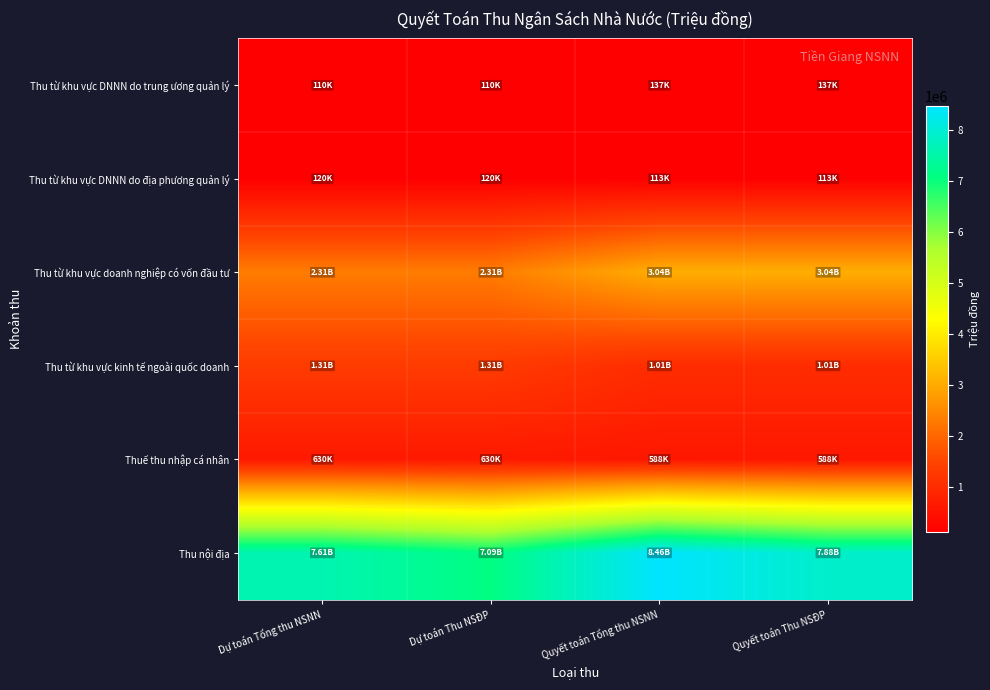

Which series has the largest range (max minus min)?

Thu nội địa